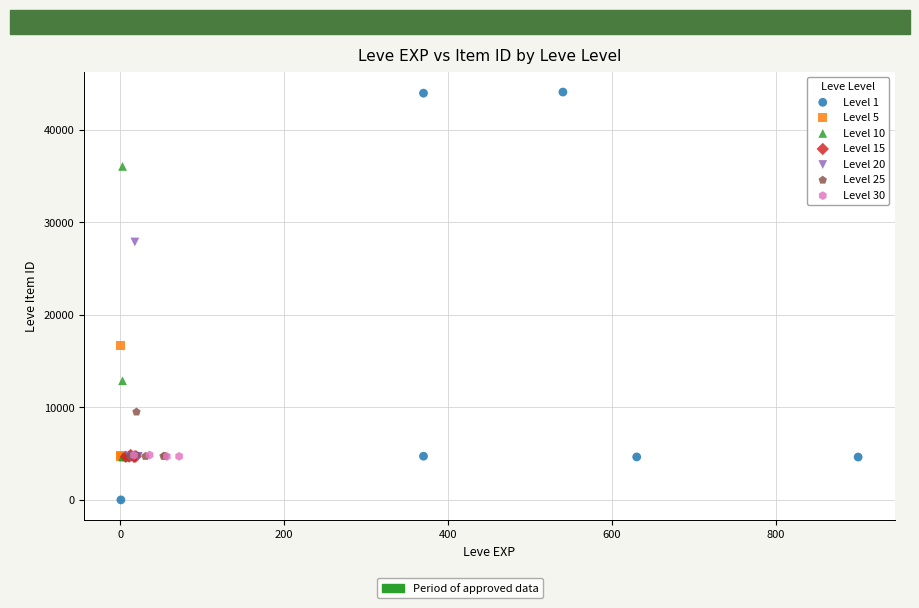

Which series has the widest spread of Y values?

Level 1